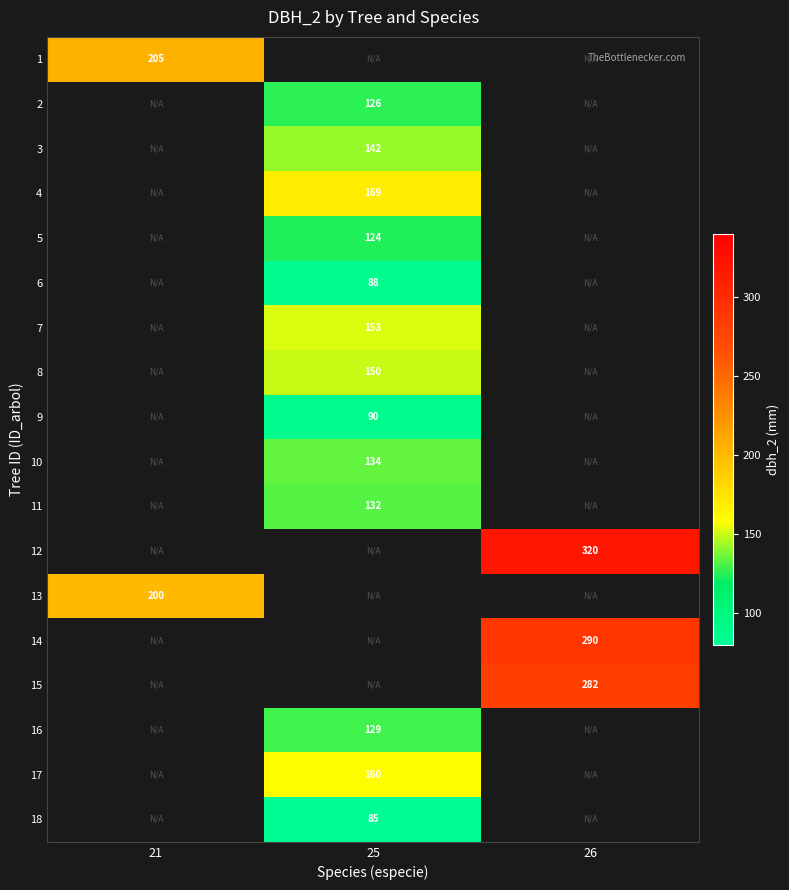

Is it true that 8 equals 219 at 25?

False